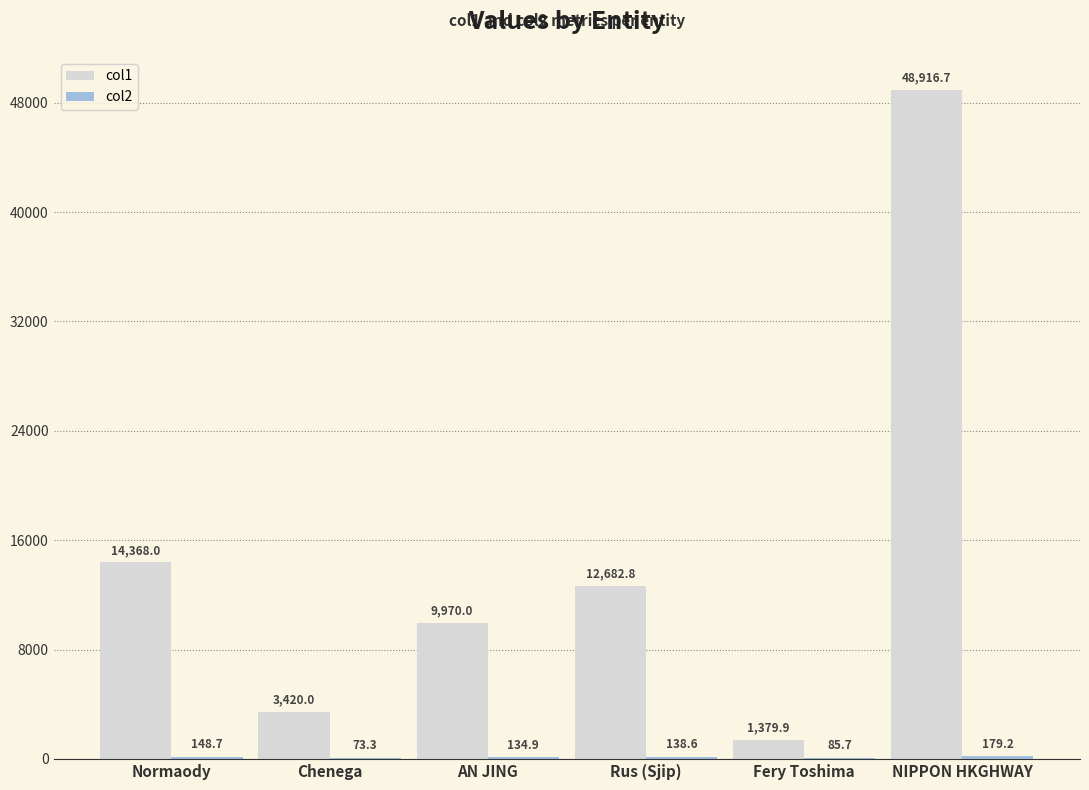

At which category is the sum across all series the highest?

NIPPON HKGHWAY